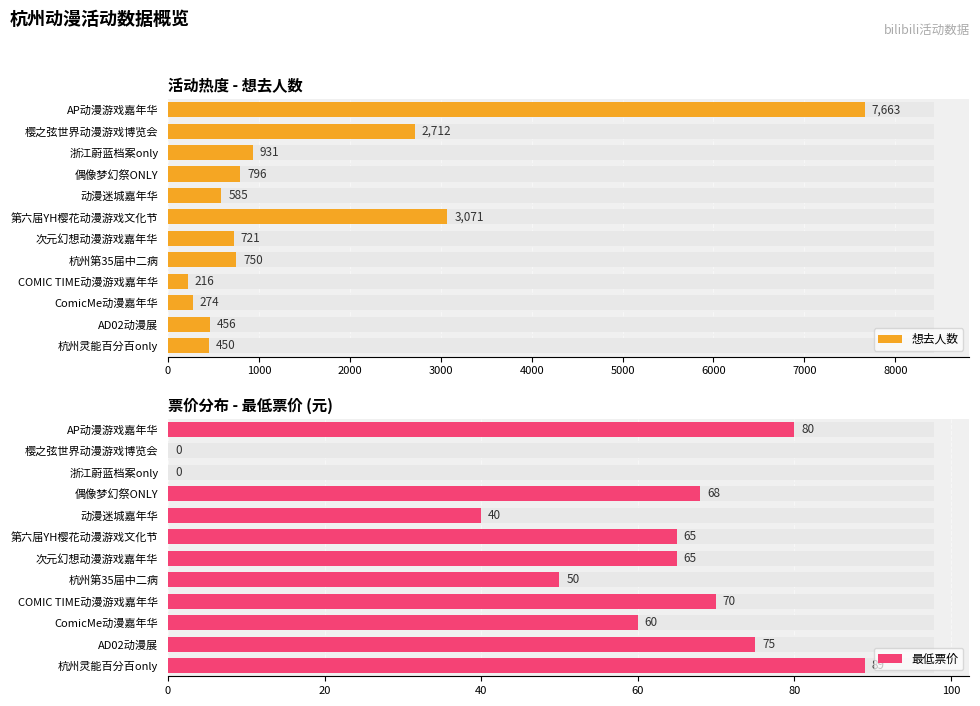

Rank the series at AP动漫游戏嘉年华 from highest to lowest value.

想去人数, 最低票价